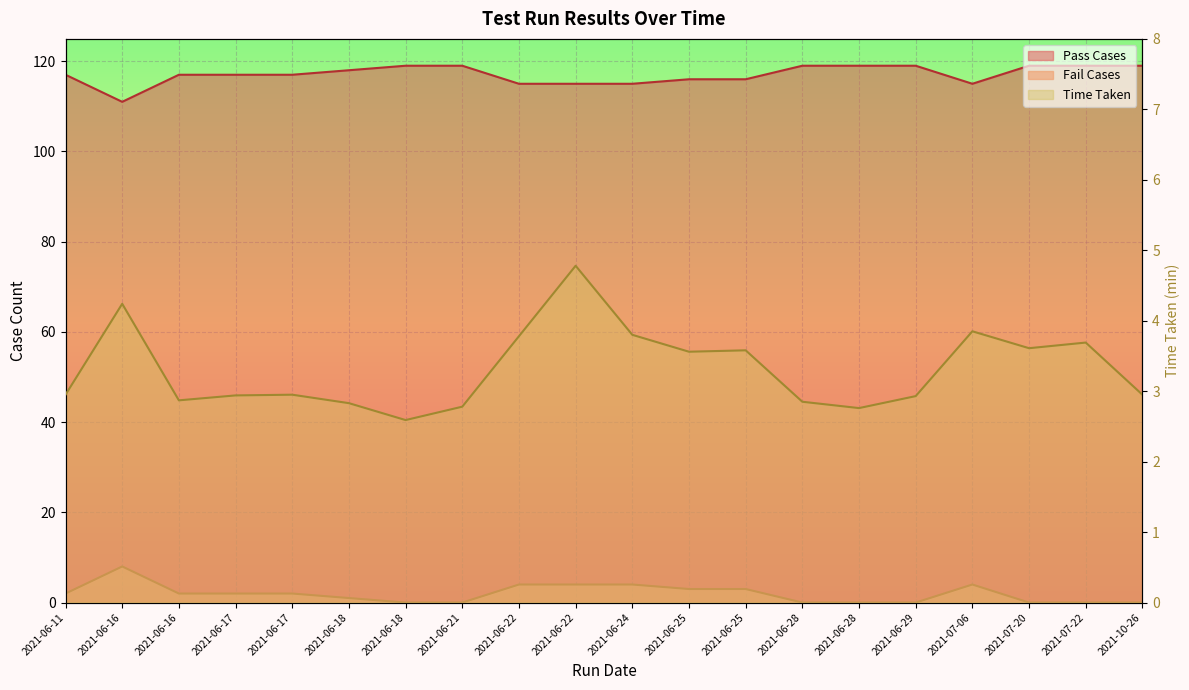

Which series changed the most between 2021-06-18 and 2021-06-29?

Pass Cases